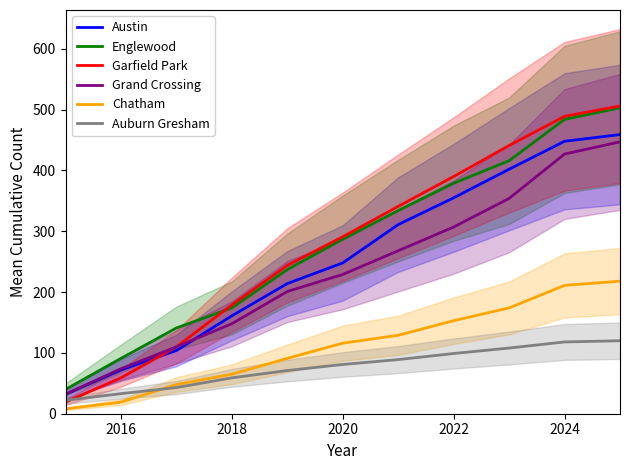

What is the lowest value of the Grand Crossing series?

32